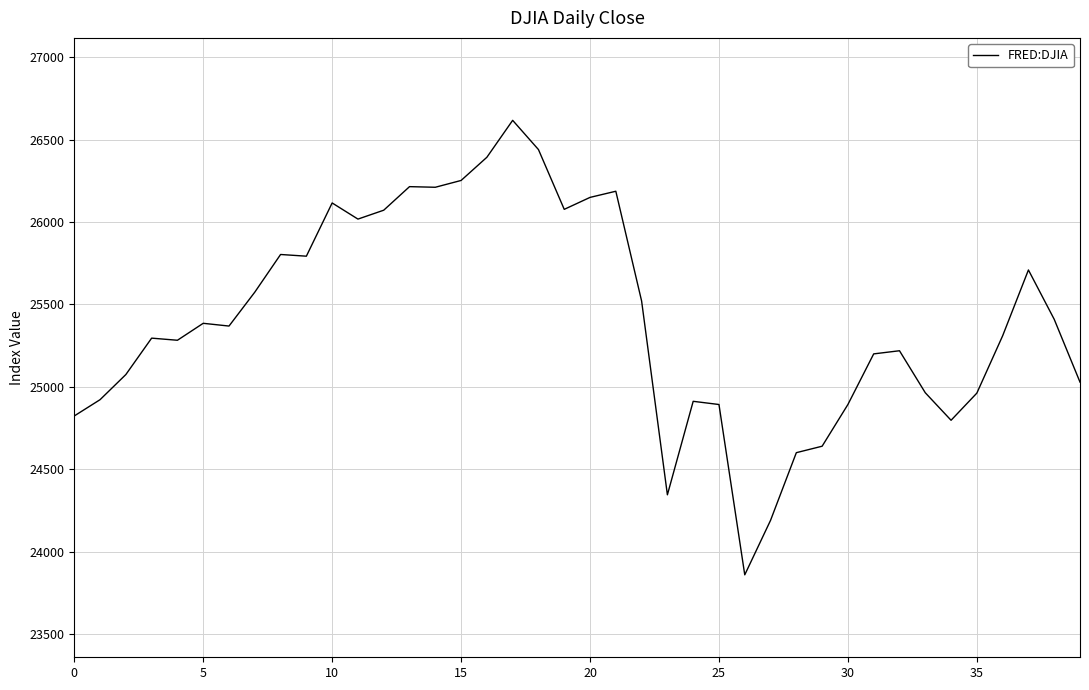

What is the greatest value displayed?

26616.7